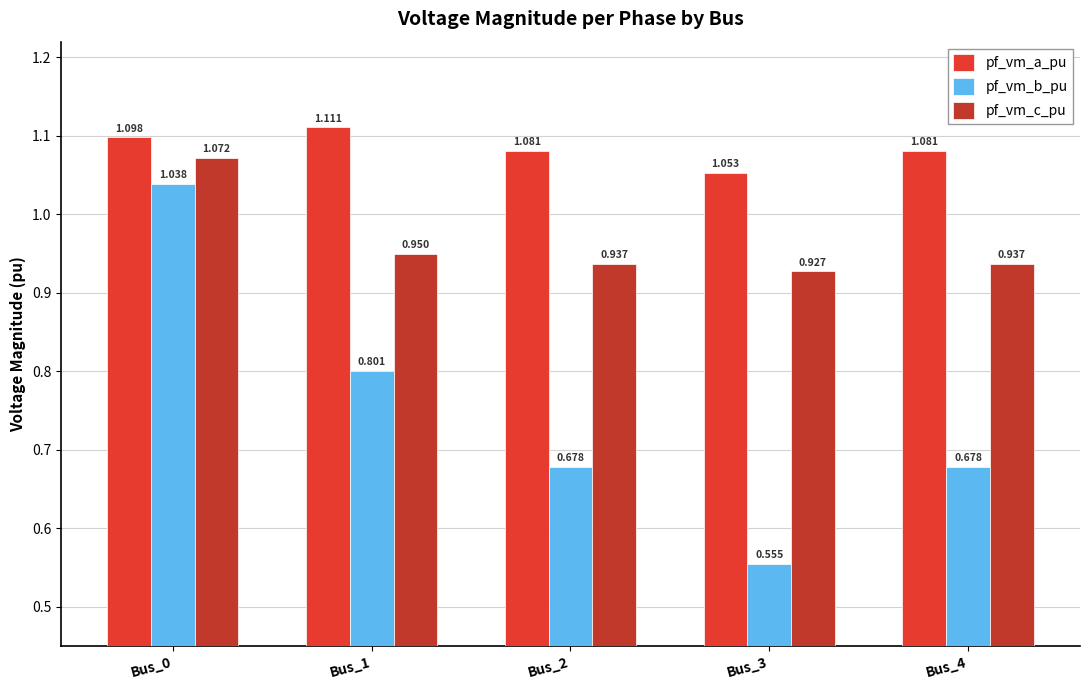

What is the value of the pf_vm_c_pu bar at the 1st from the left?

1.1